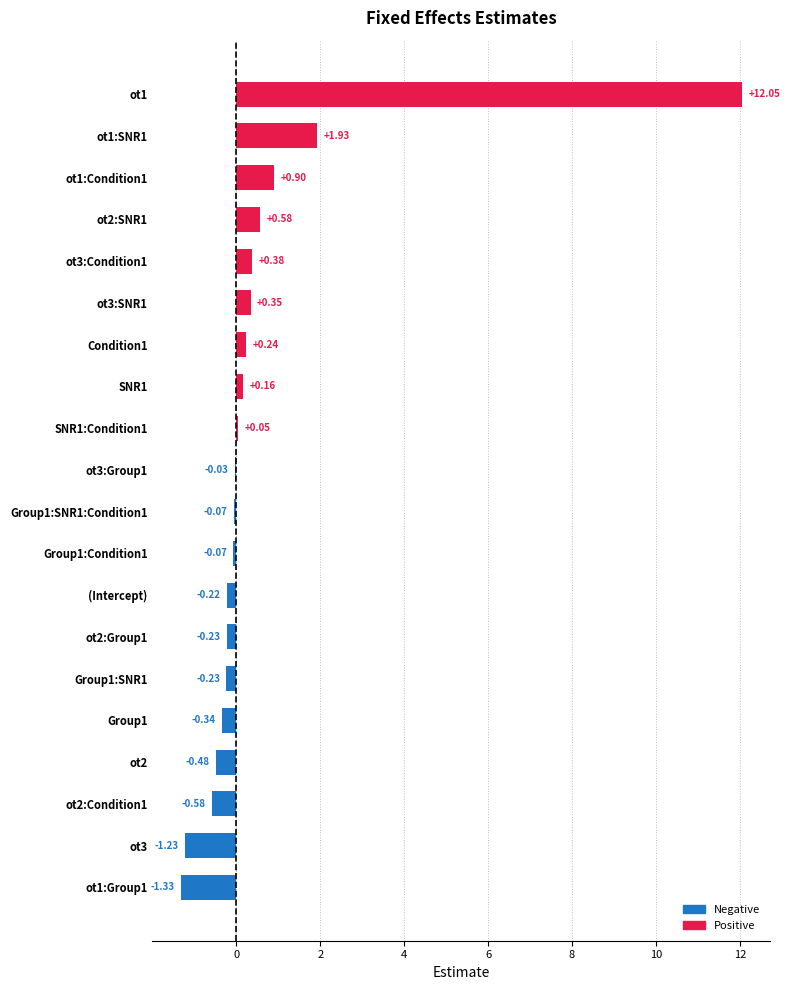

What is the sum of all values?

11.8